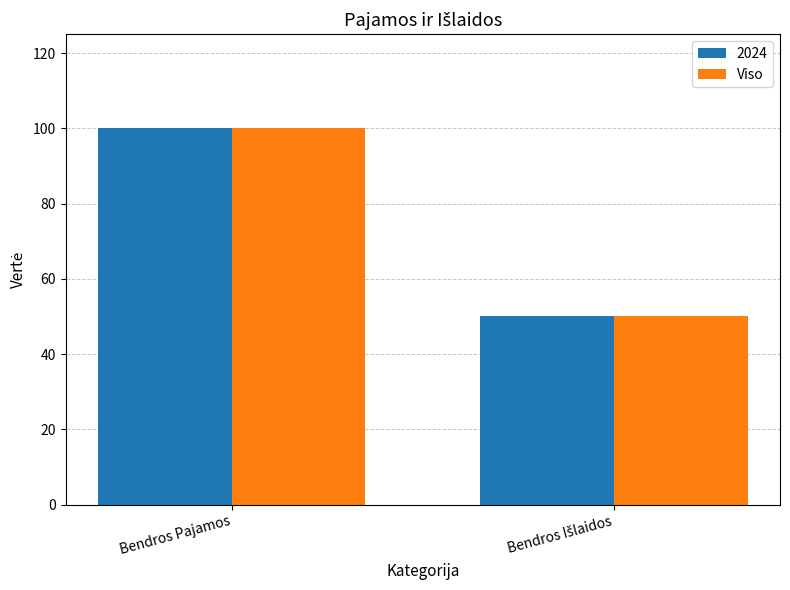

Is it true that 2024 equals 32 at Bendros Pajamos?

False